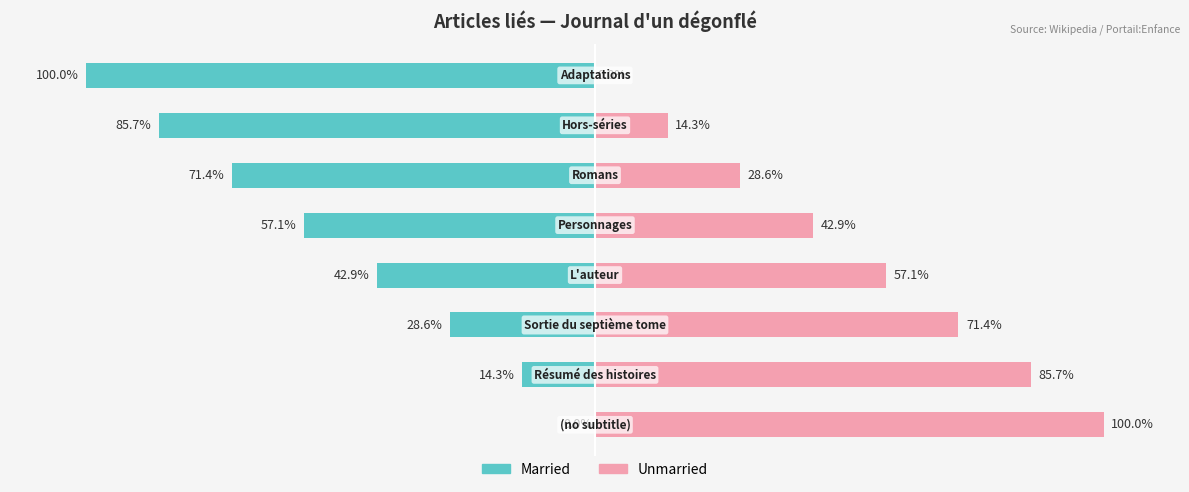

Which series has the largest total across all categories?

Unmarried